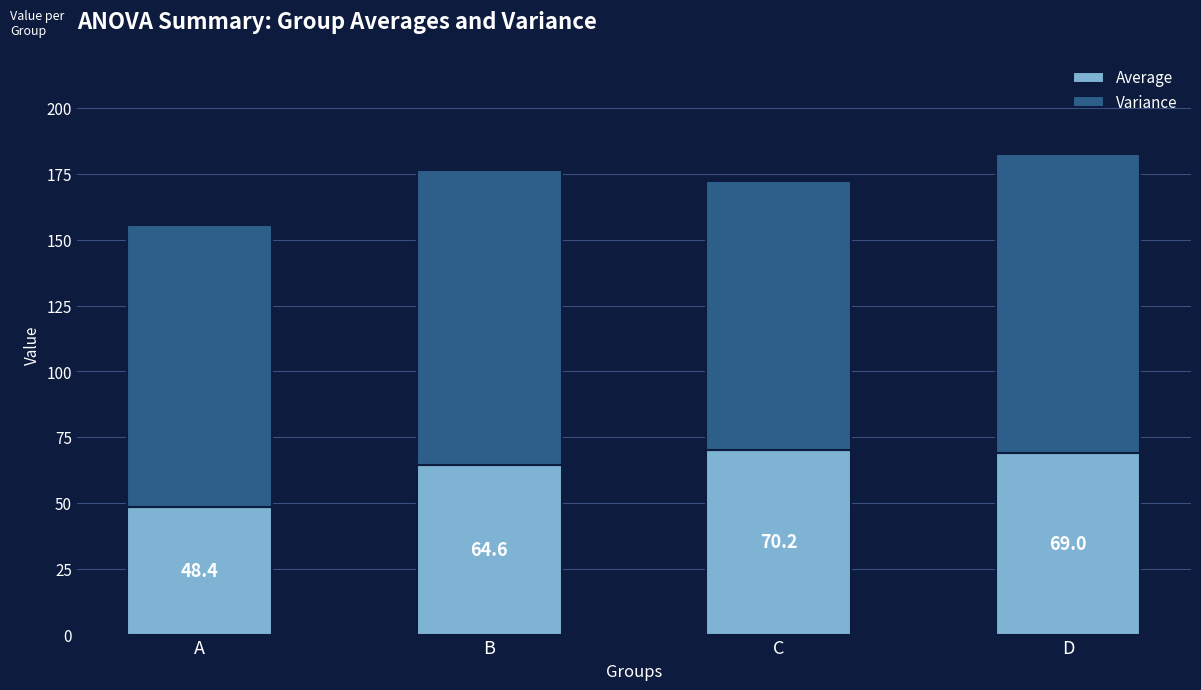

The Average series shows 64.6 at B. True or false?

True